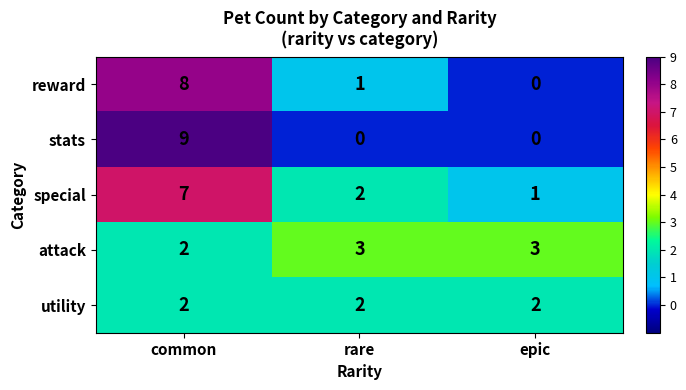

What is the difference between the maximum and minimum values in the stats series?

9